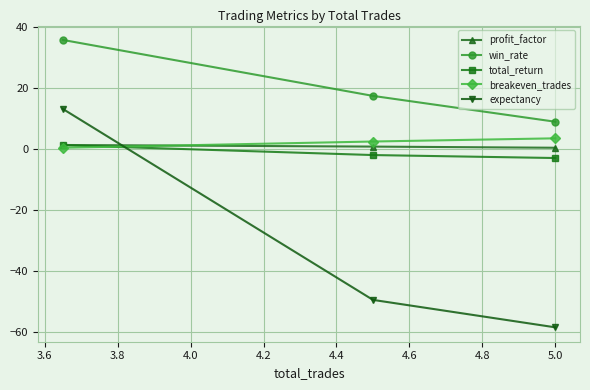

What is the average value of the breakeven_trades series?

2.2